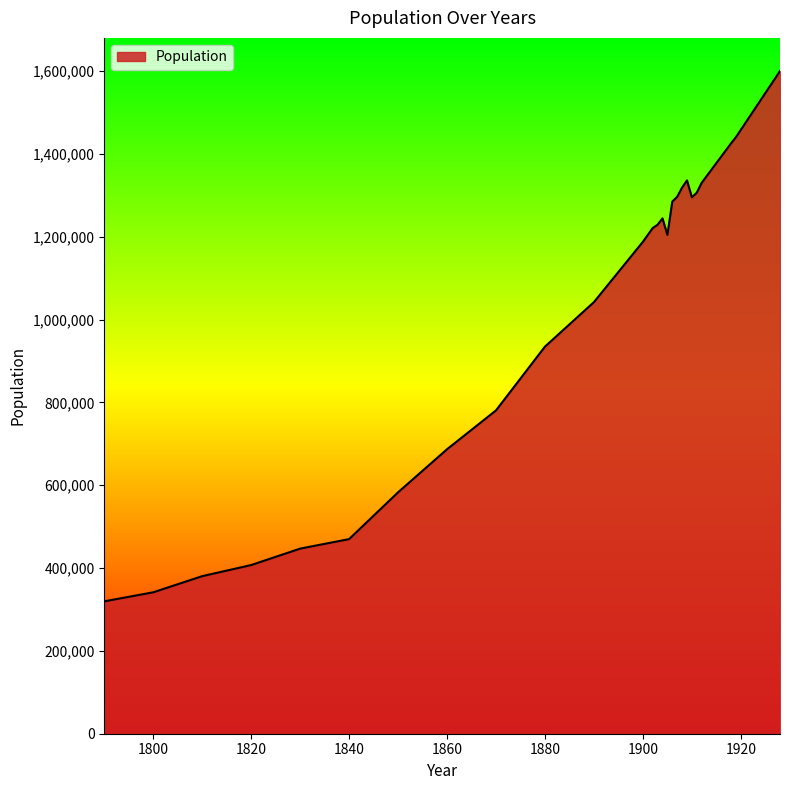

What is the minimum value shown in the chart?

319728